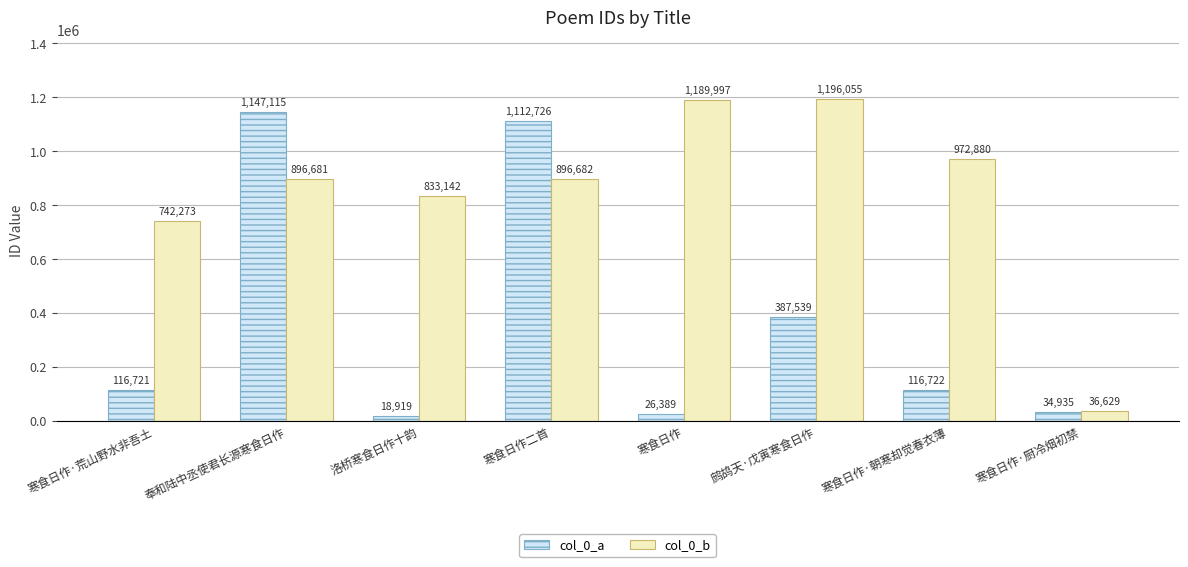

What is the sum of all col_0_a values?

2961066